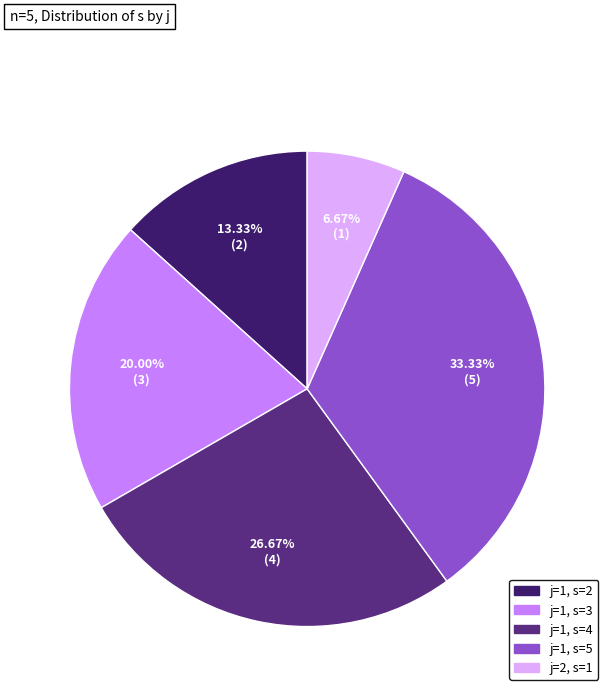

Is there a majority slice in this chart?

No